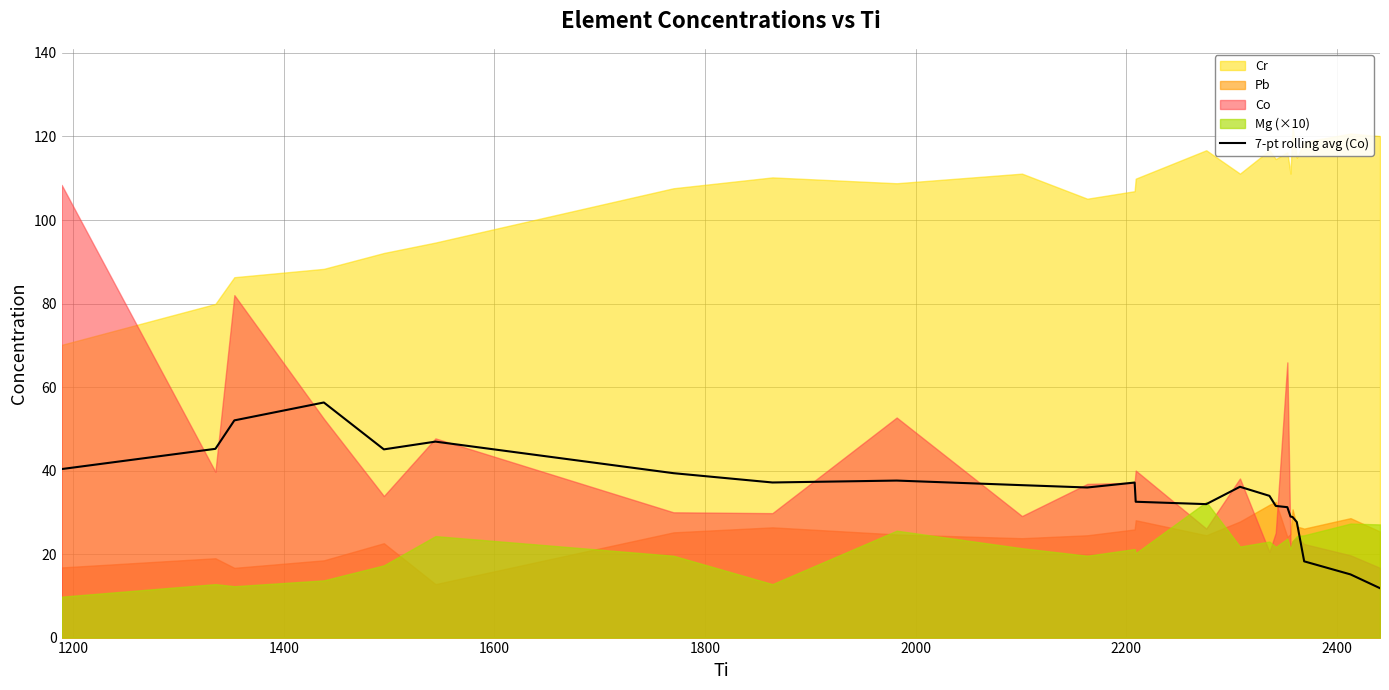

What is the highest value of the 7-pt rolling avg (Co) series?

56.3